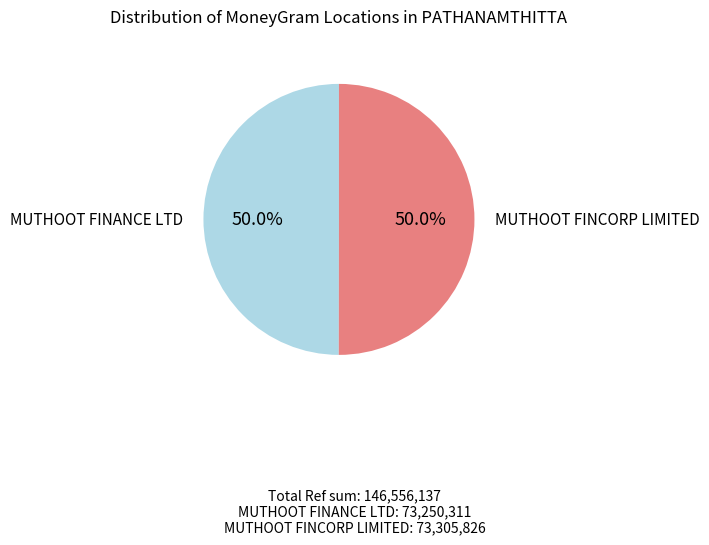

Approximately how many times larger is the value at MUTHOOT FINCORP LIMITED compared to MUTHOOT FINANCE LTD?

1.0